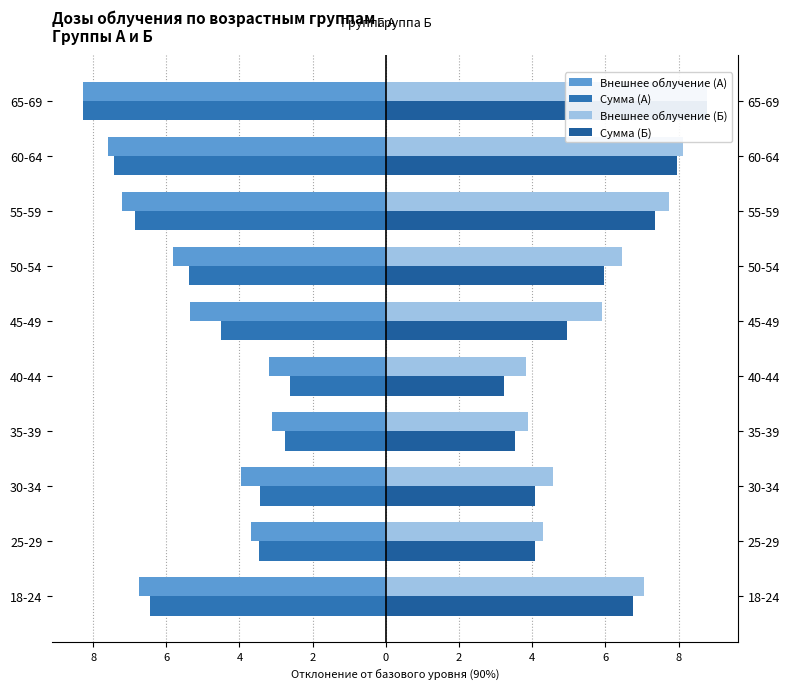

What is the difference between the maximum and minimum values in the Сумма (Б) series?

5.5